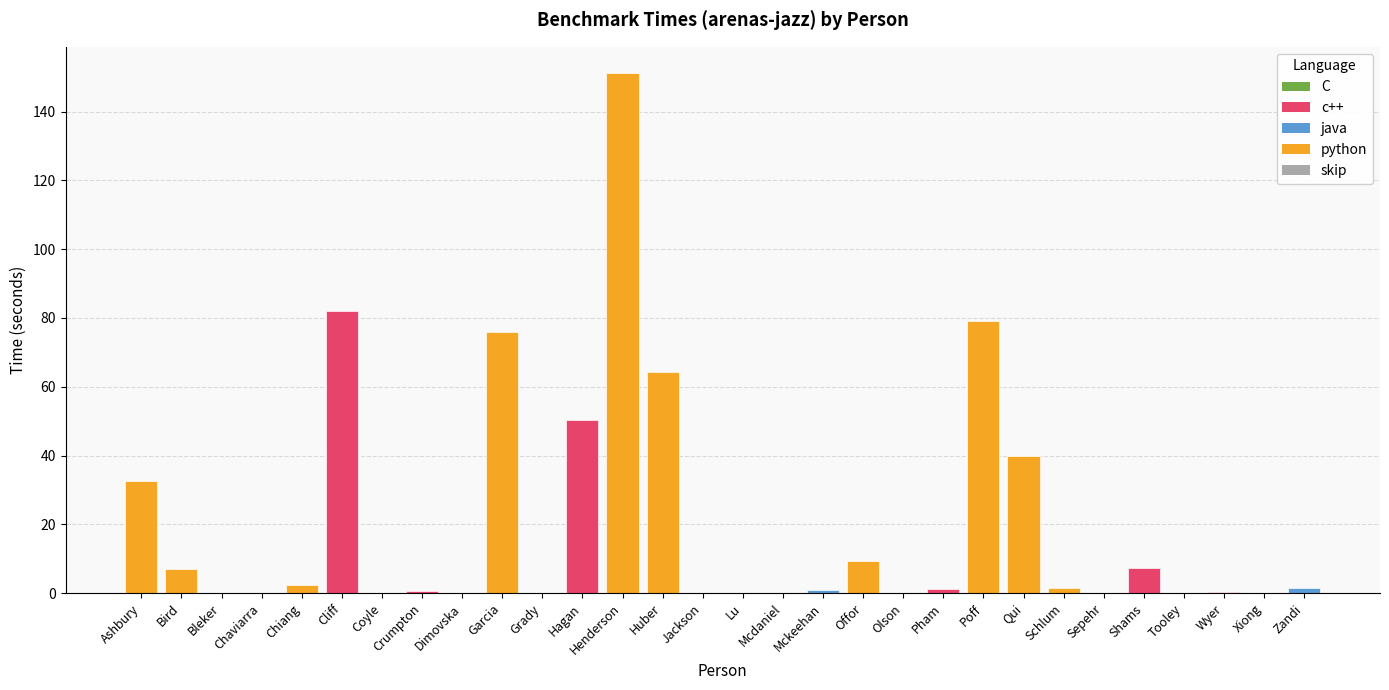

What is the change in value from Pham to Wyer?

-0.8